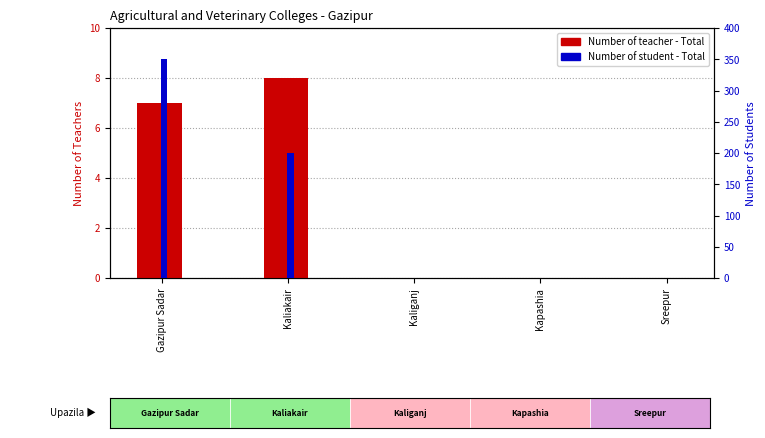

Rank the series by their average value, from lowest to highest.

Number of teacher - Total, Number of student - Total